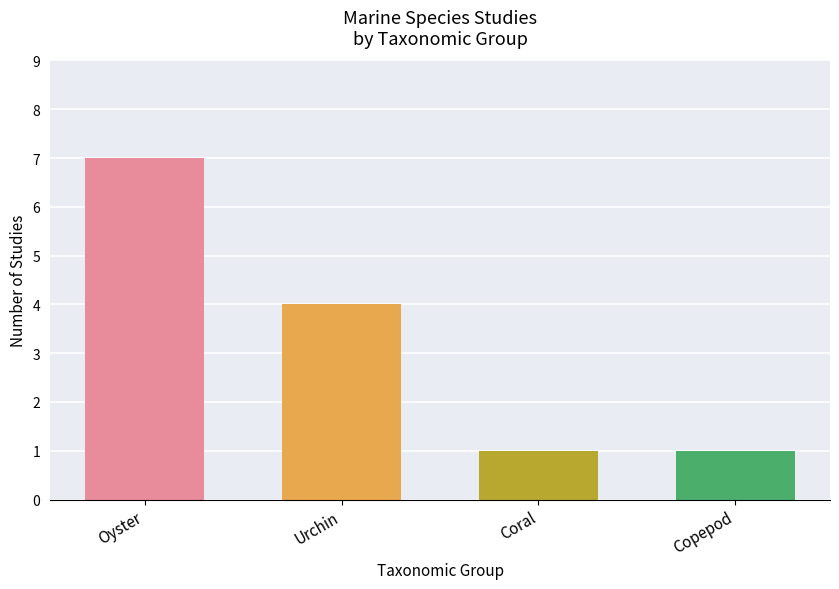

Is it true that the value at Copepod is 1?

True